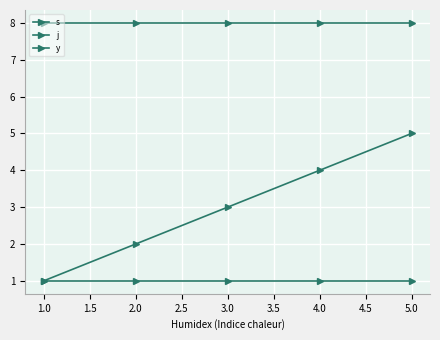

What is the minimum value shown in the chart?

1